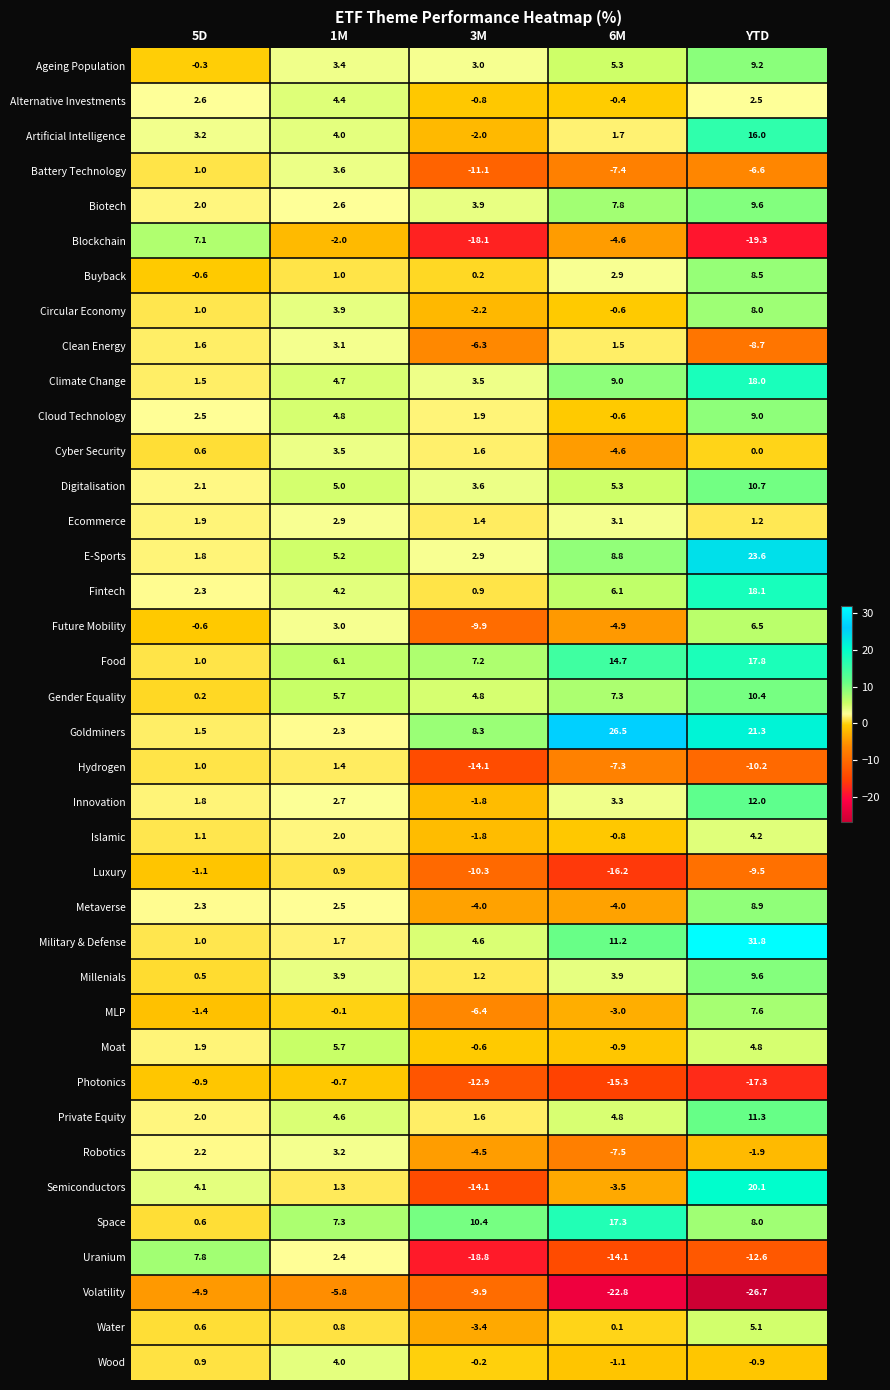

Which series changed the most between 5D and 3M?

Uranium